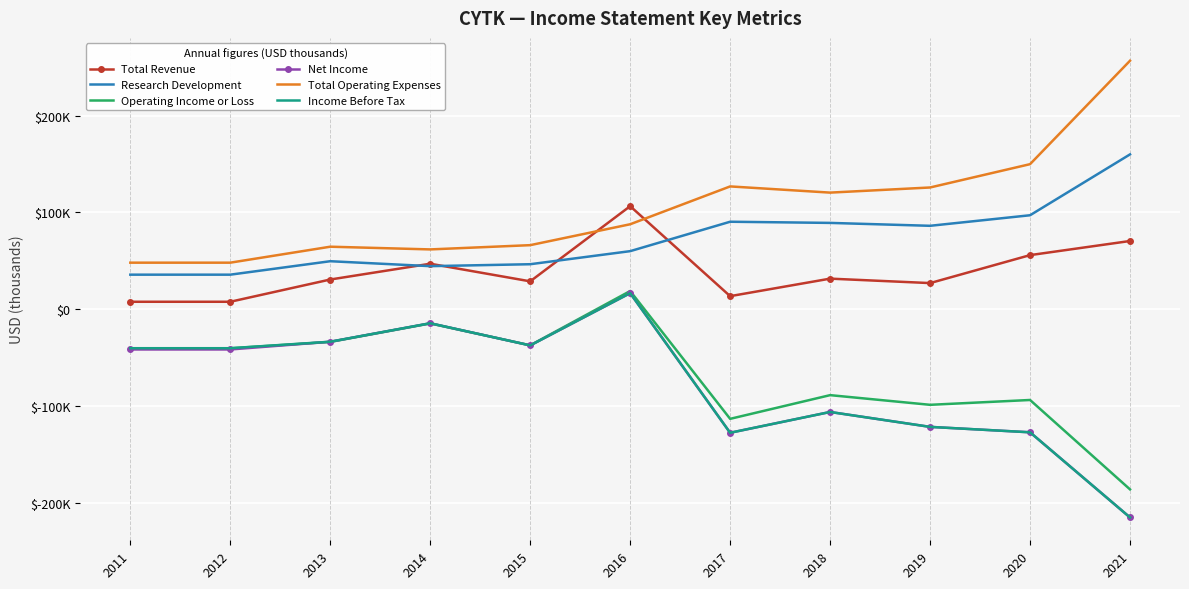

What is the difference between the second highest and minimum values in the Total Revenue series?

62800